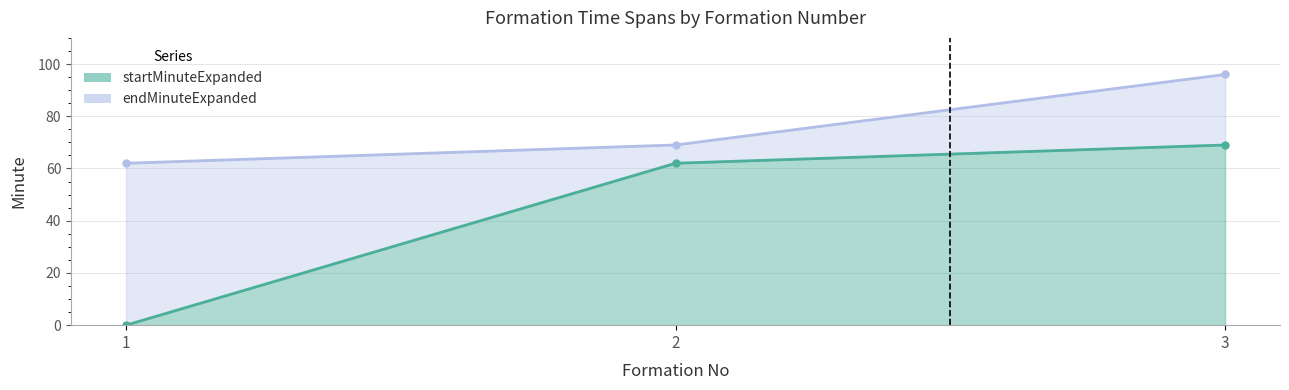

What is the difference between the maximum and second lowest values in the endMinuteExpanded series?

27